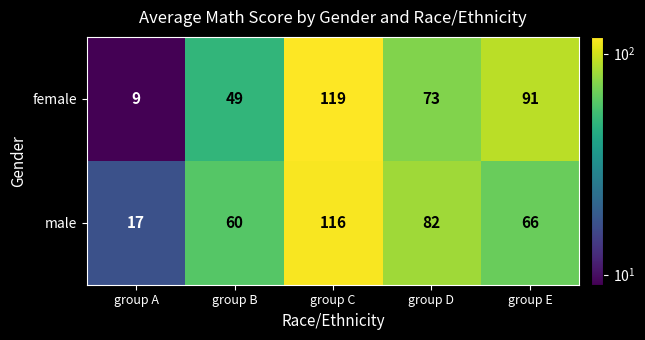

At which label does male reach its peak?

group C